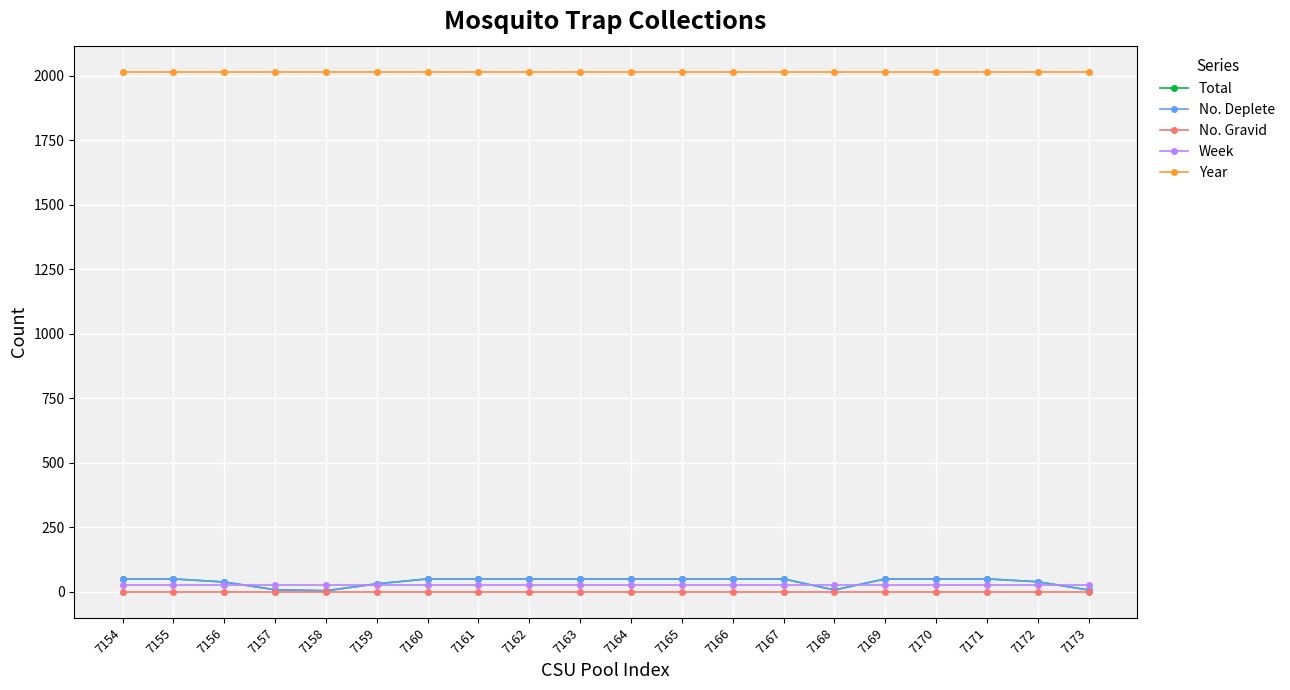

What is the value of the No. Deplete point at the 15th from the left?

7